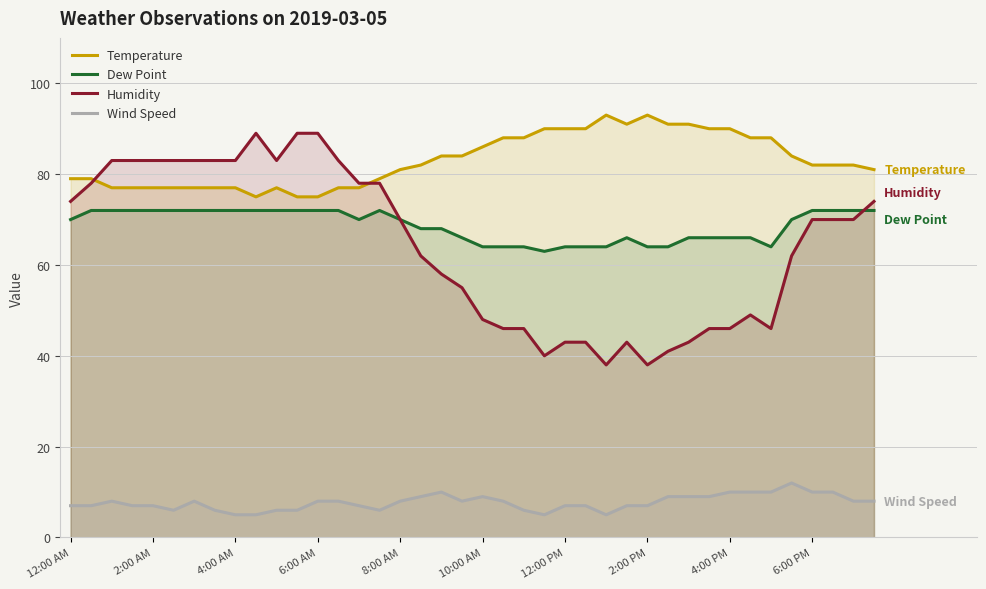

Is it true that Dew Point equals 42 at 14?

False